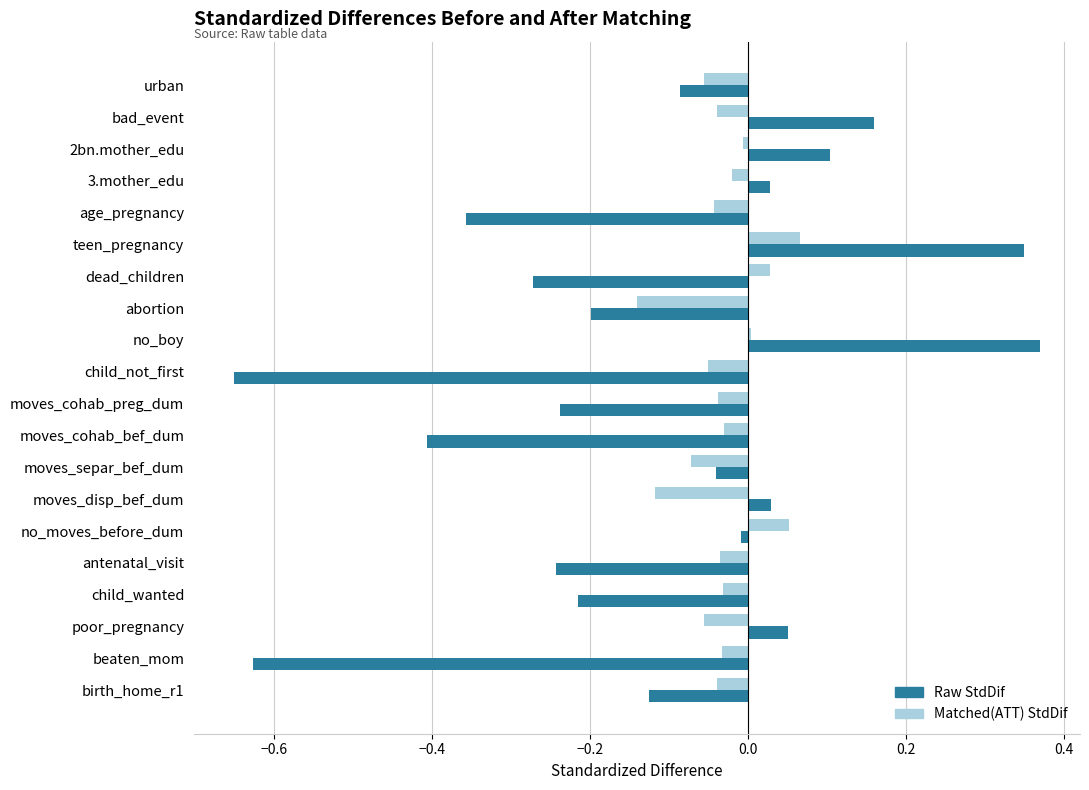

Is it true that Raw StdDif equals -0.0 at no_moves_before_dum?

True